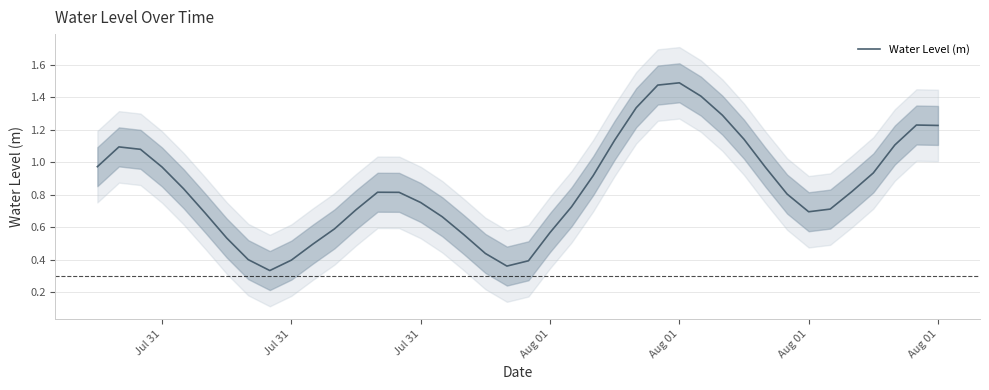

What is the minimum value shown in the chart?

0.3